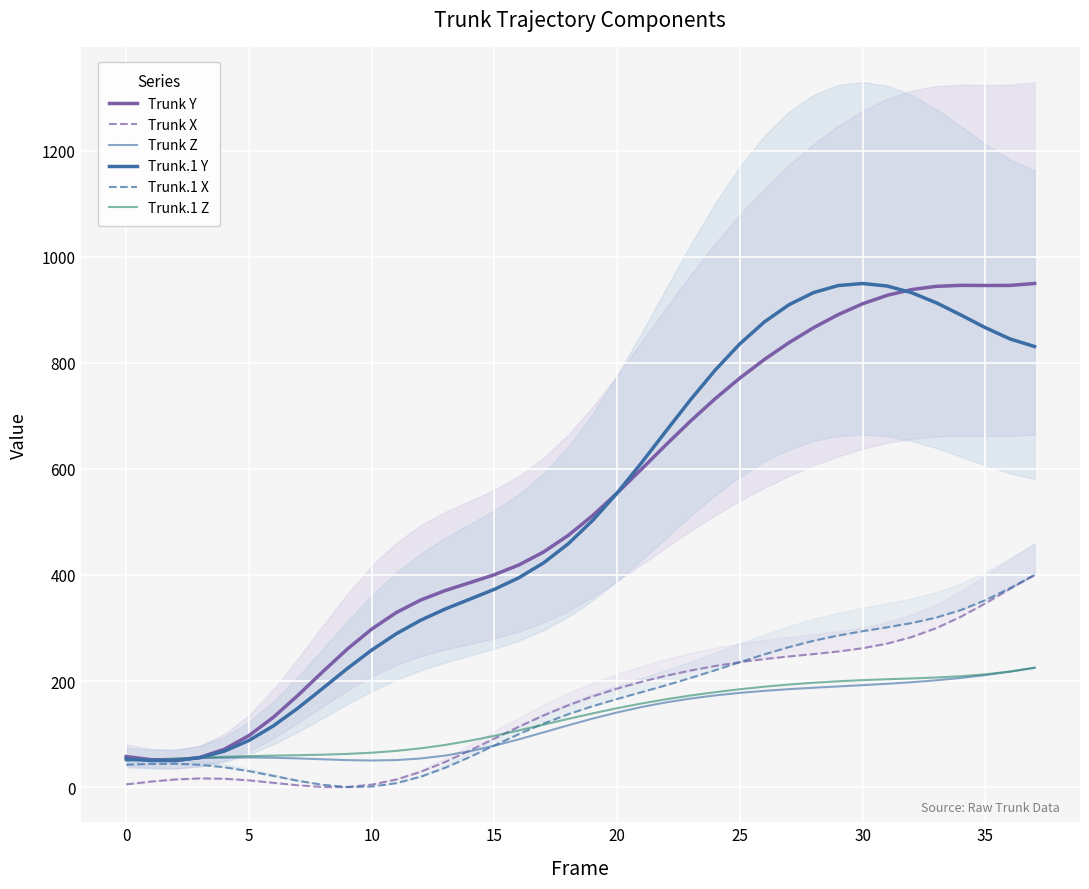

Which series has the widest spread of values?

Trunk Y